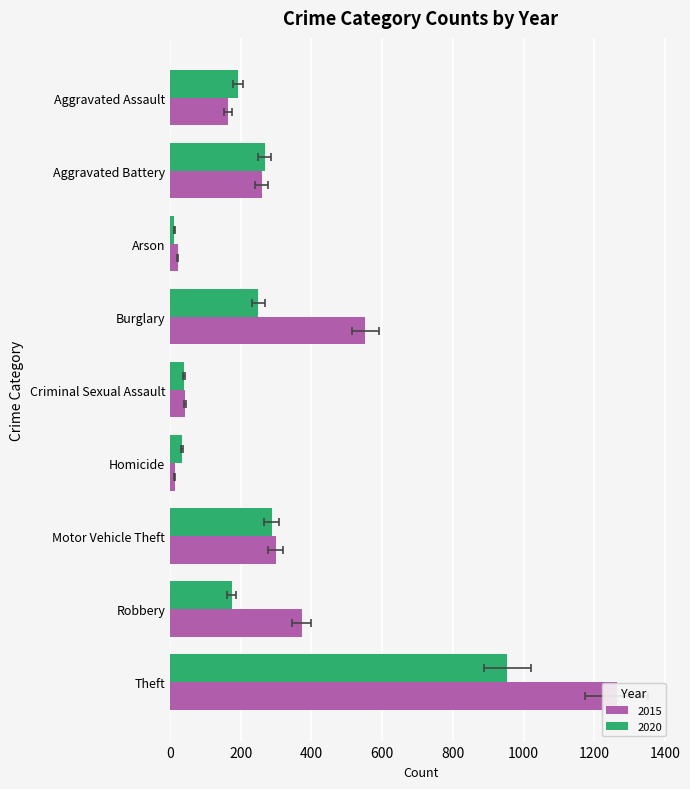

How many bars are there in total?

18